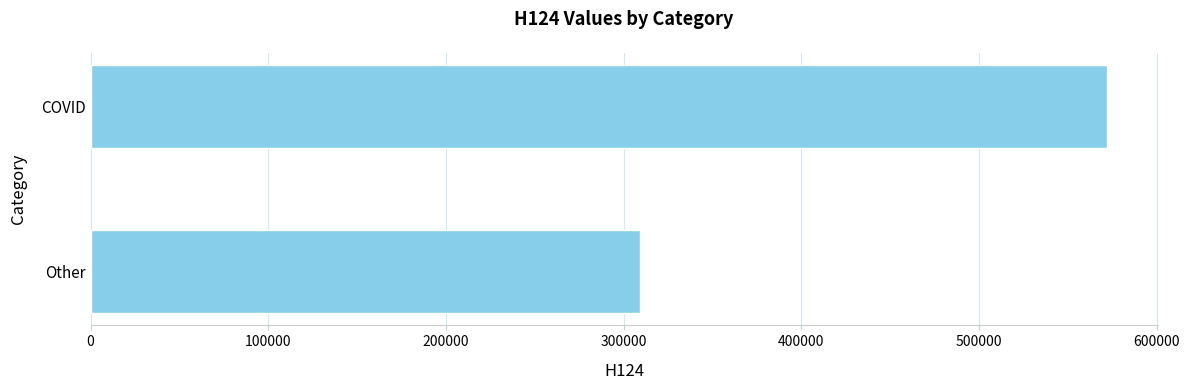

Reading bottom to top, transcribe all the data shown in this chart.

309000	572000